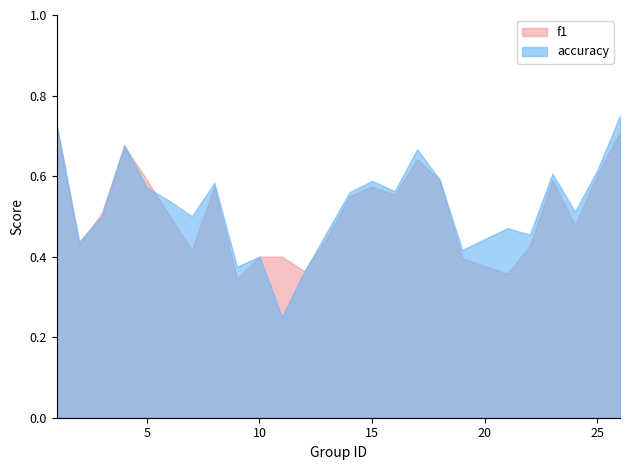

List the series in order of their peak value, highest first.

accuracy, f1